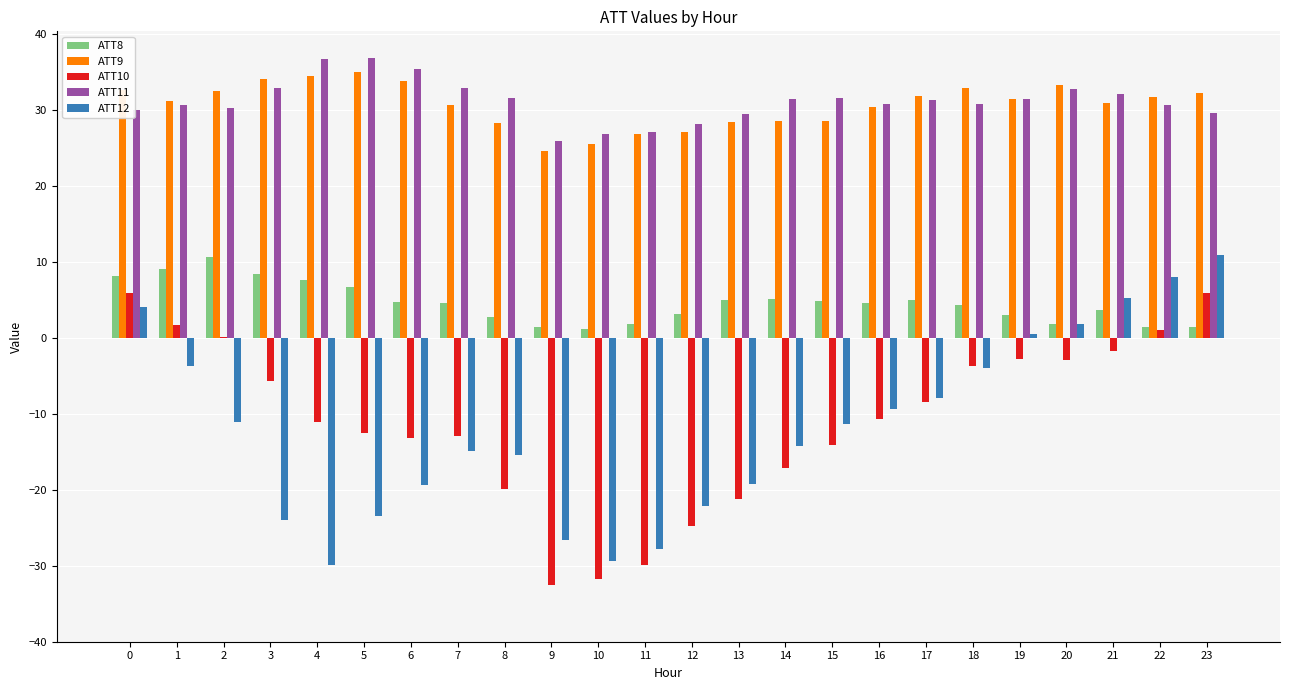

Is the value of ATT12 at 18 greater than the value of ATT9 at 3?

No